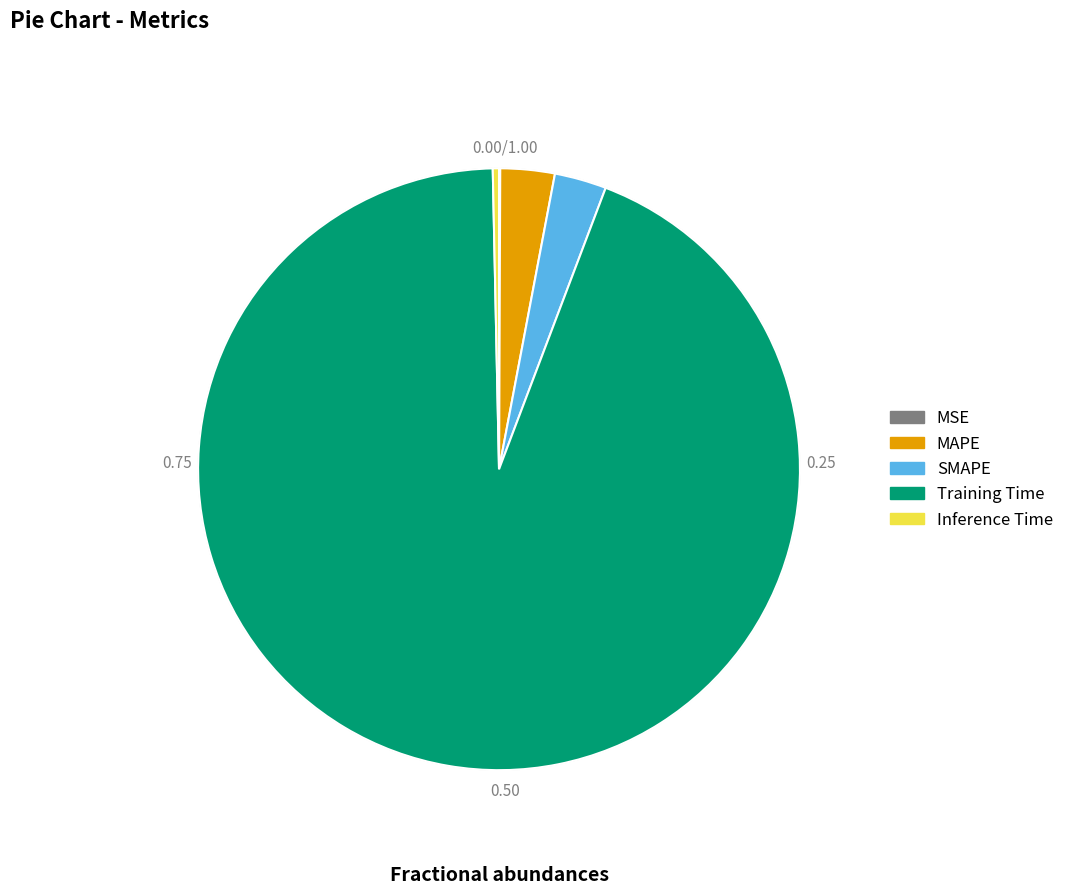

Which category has the biggest portion of the pie?

Training Time